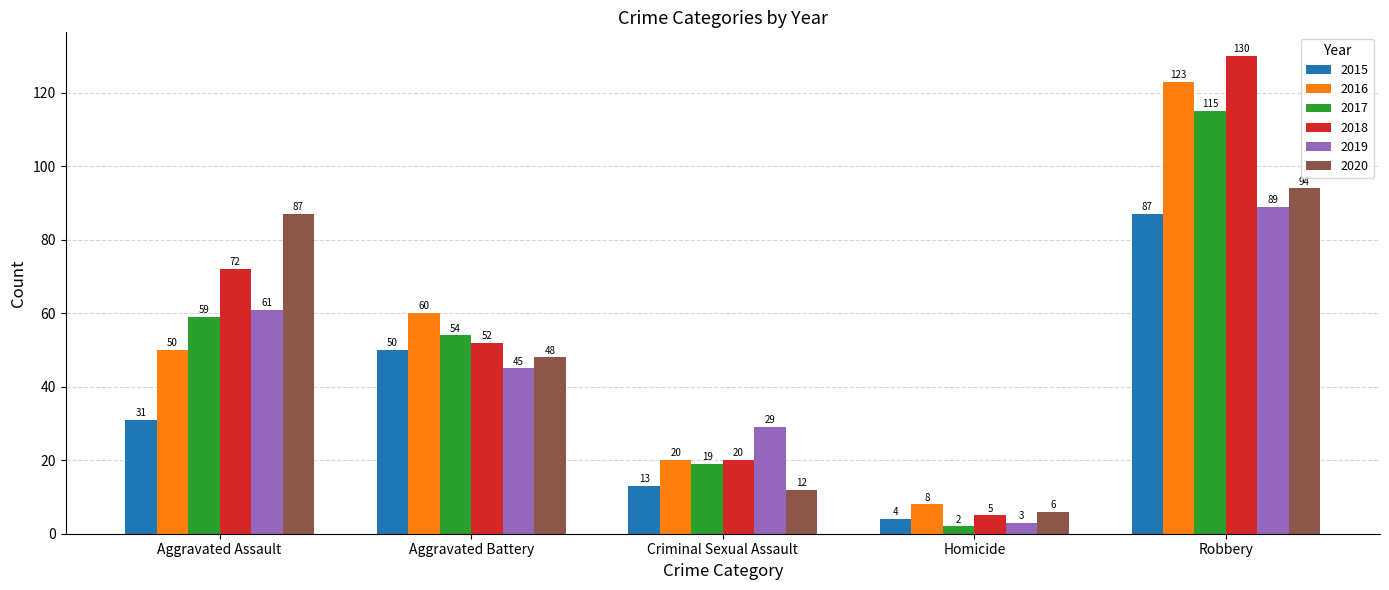

Are the bars grouped side by side (vs. stacked)?

Yes